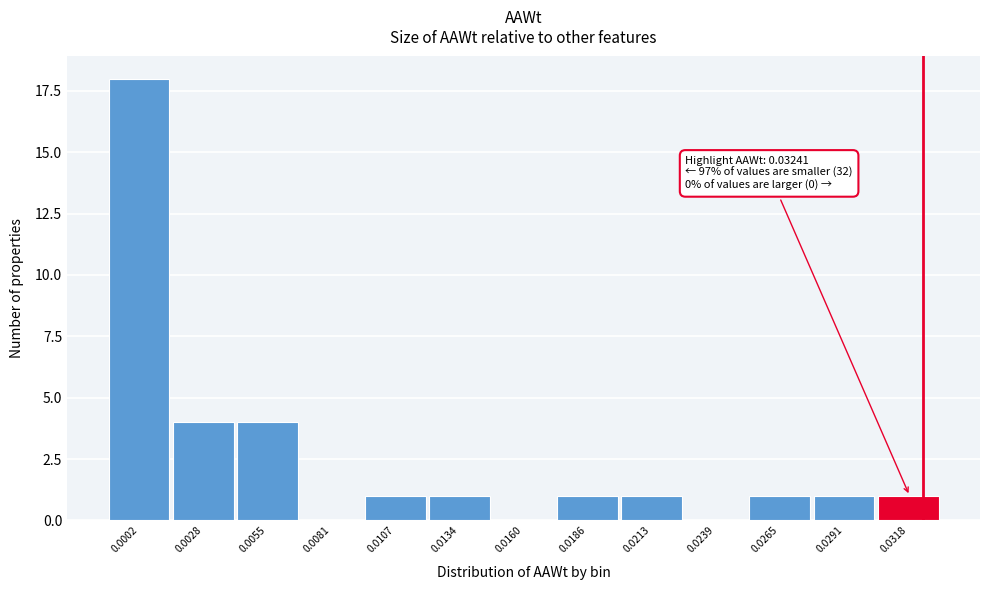

Reading right to left, transcribe all the data shown in this chart.

0.0318=1	0.0291=1	0.0265=1	0.0239=0	0.0213=1	0.0186=1	0.0160=0	0.0134=1	0.0107=1	0.0081=0	0.0055=4	0.0028=4	0.0002=18